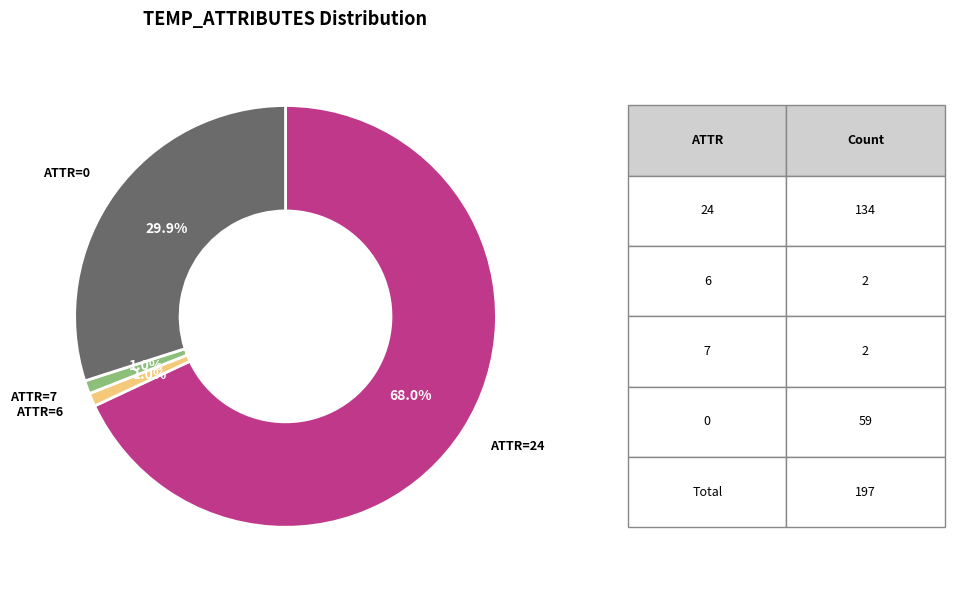

Does any single category account for the majority?

Yes